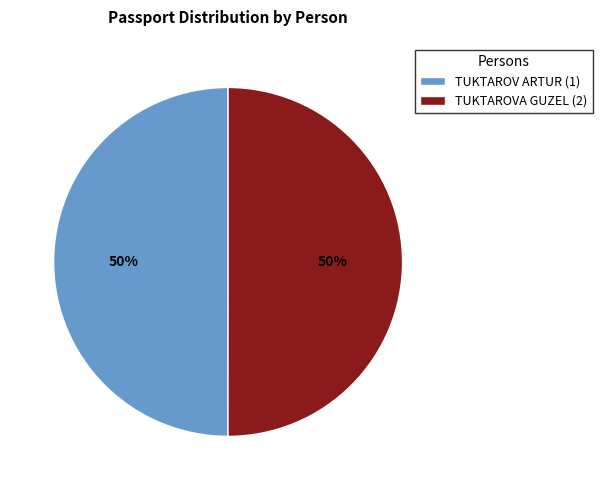

What percentage is the TUKTAROV ARTUR (1) slice, to the nearest percent?

50%